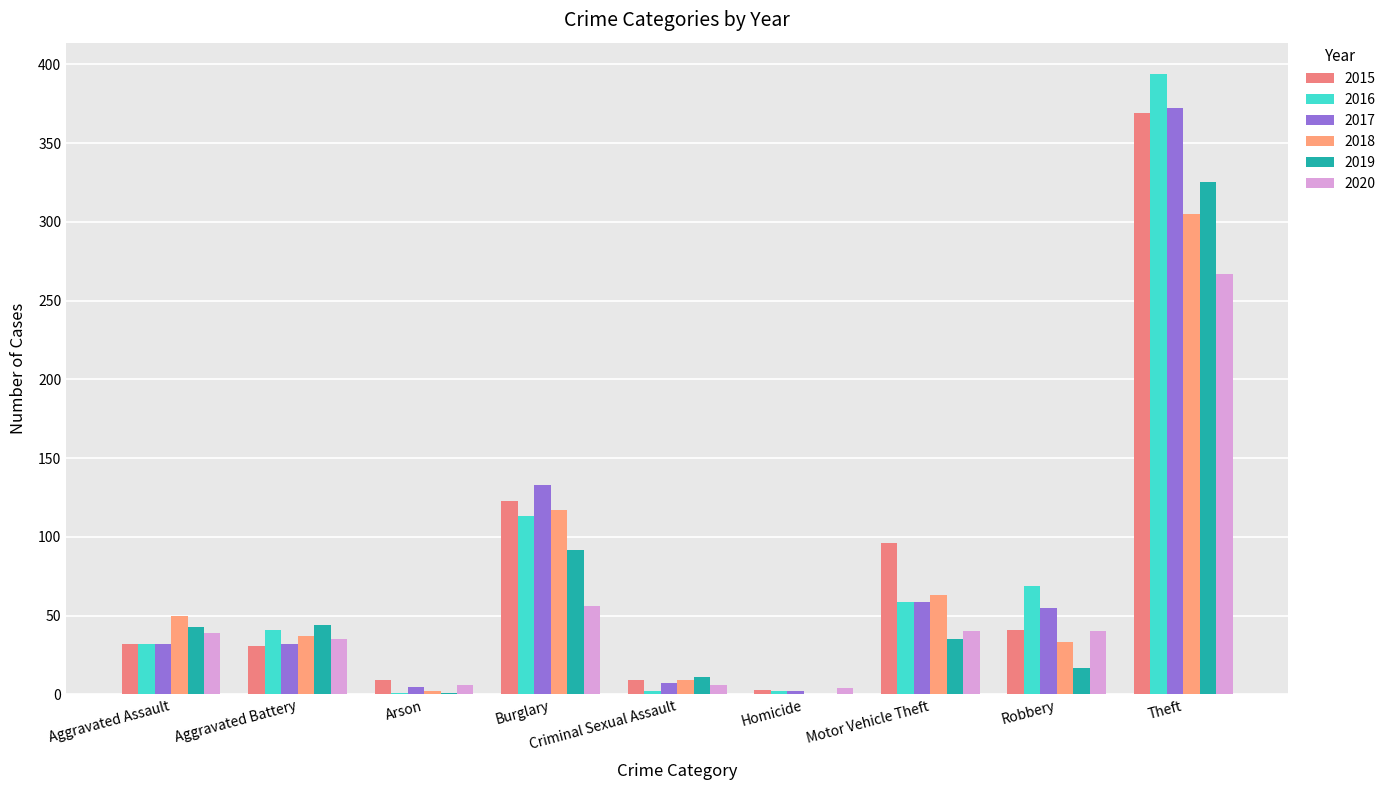

Rank the series at Theft from highest to lowest value.

2016, 2017, 2015, 2019, 2018, 2020